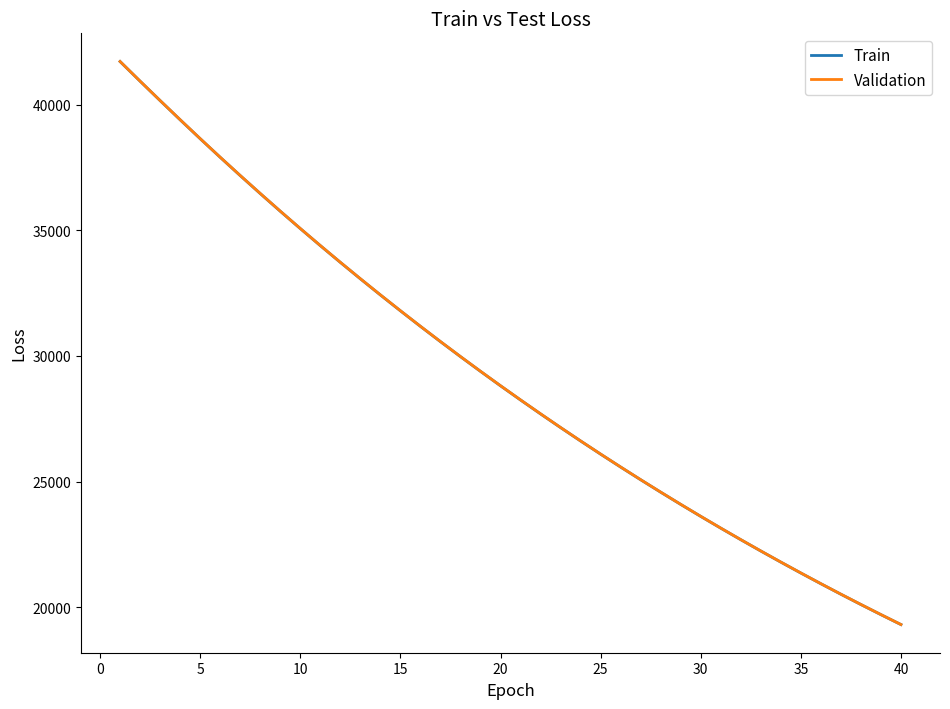

What is the minimum value for Train?

19315.7